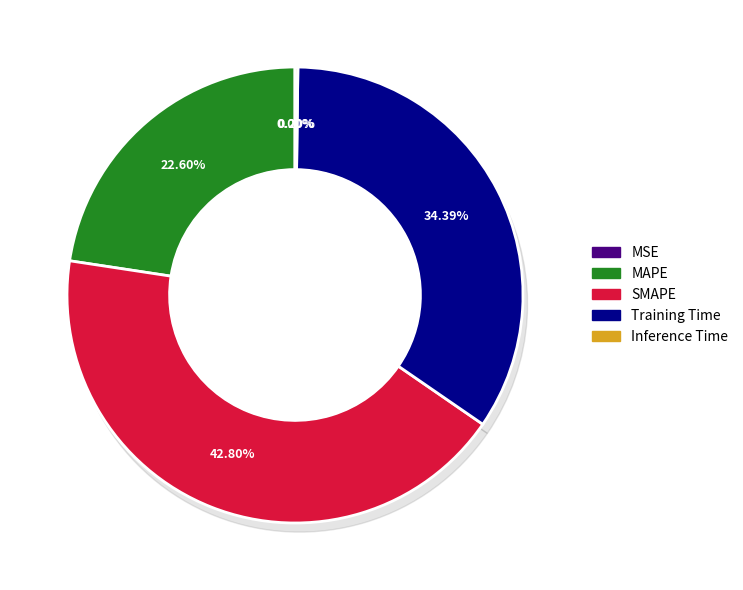

How many segments does this pie chart have?

5